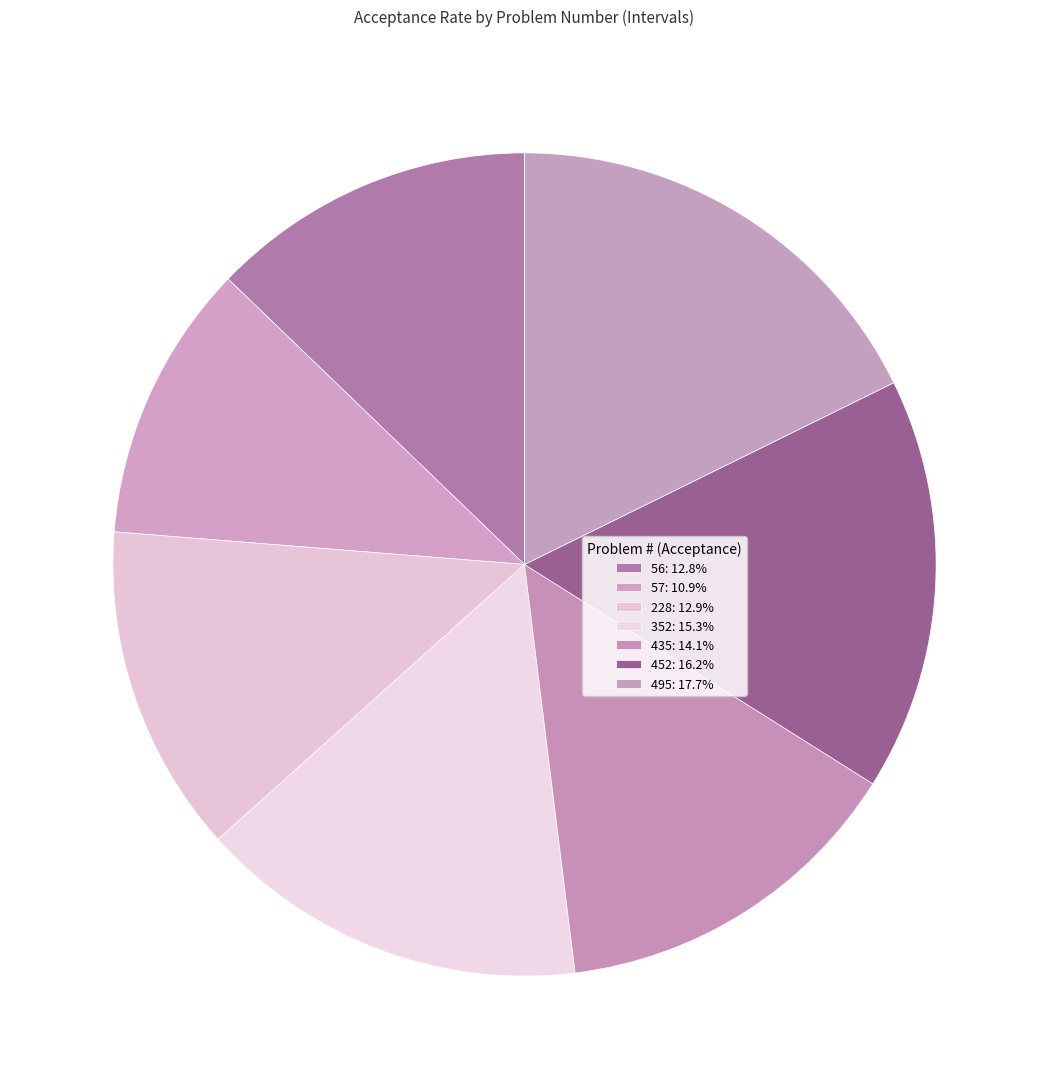

Count the number of slices in the pie.

7